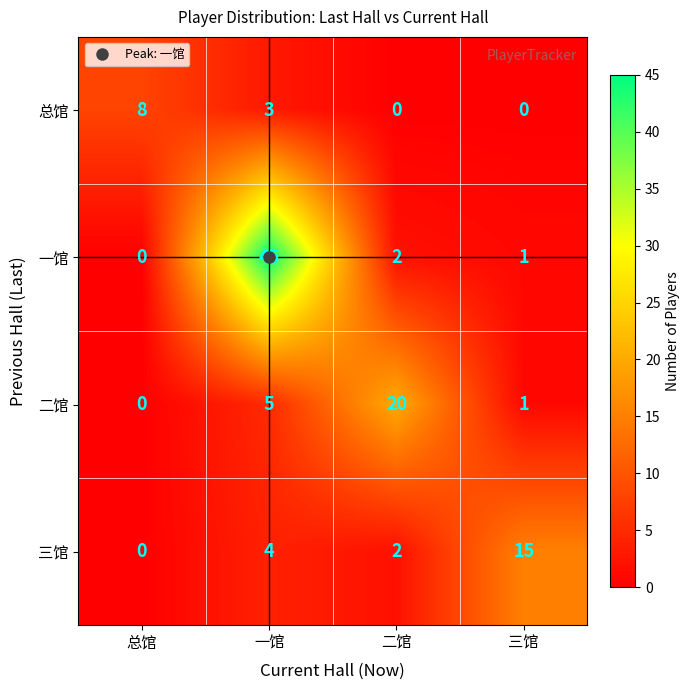

How many data points does each series have?

4